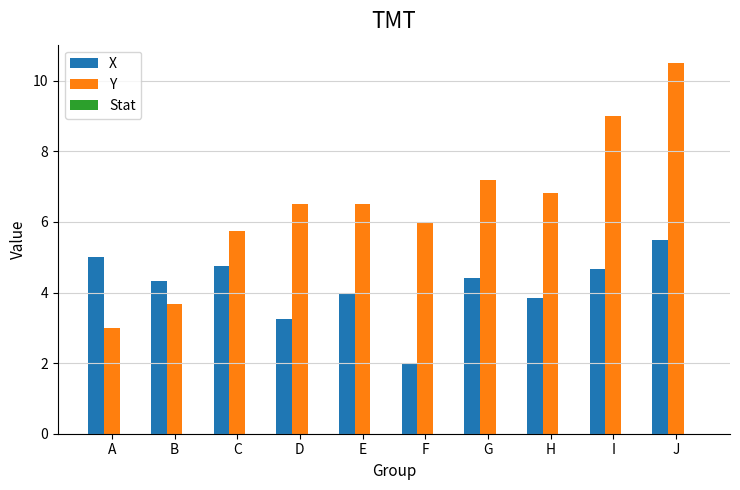

Rank the series by their maximum value, from lowest to highest.

X, Y